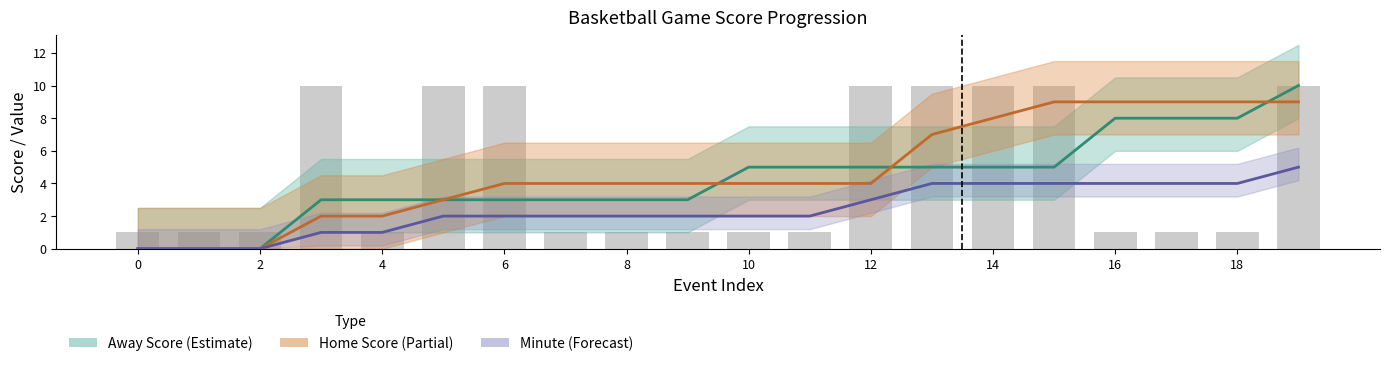

How many bars are there in total?

20